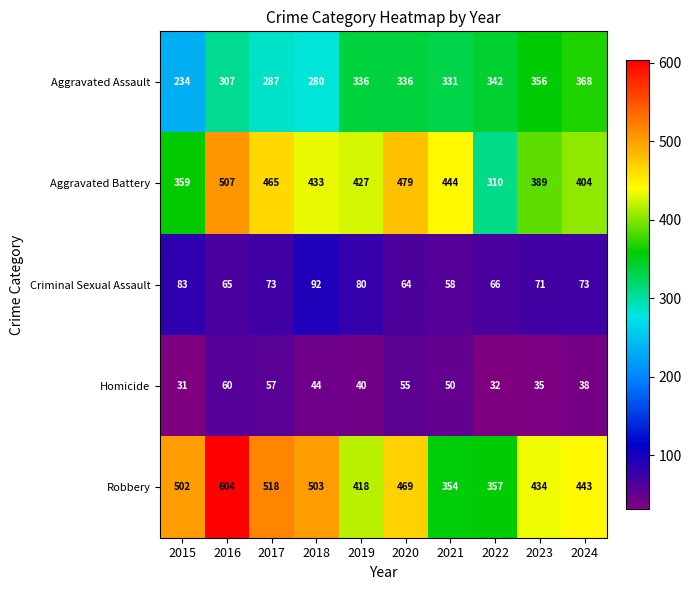

The Homicide series shows 13 at 2018. True or false?

False